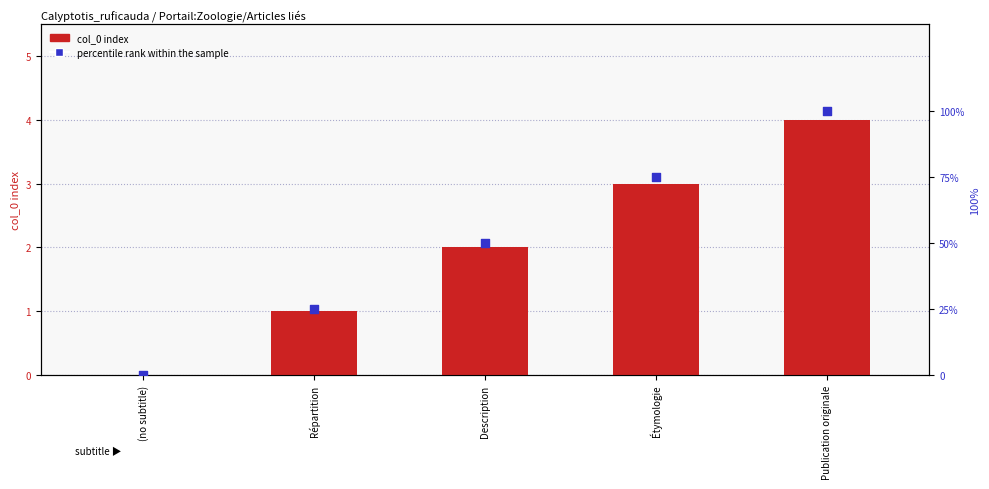

What are all the series names shown in the legend?

col_0 index, percentile rank within the sample